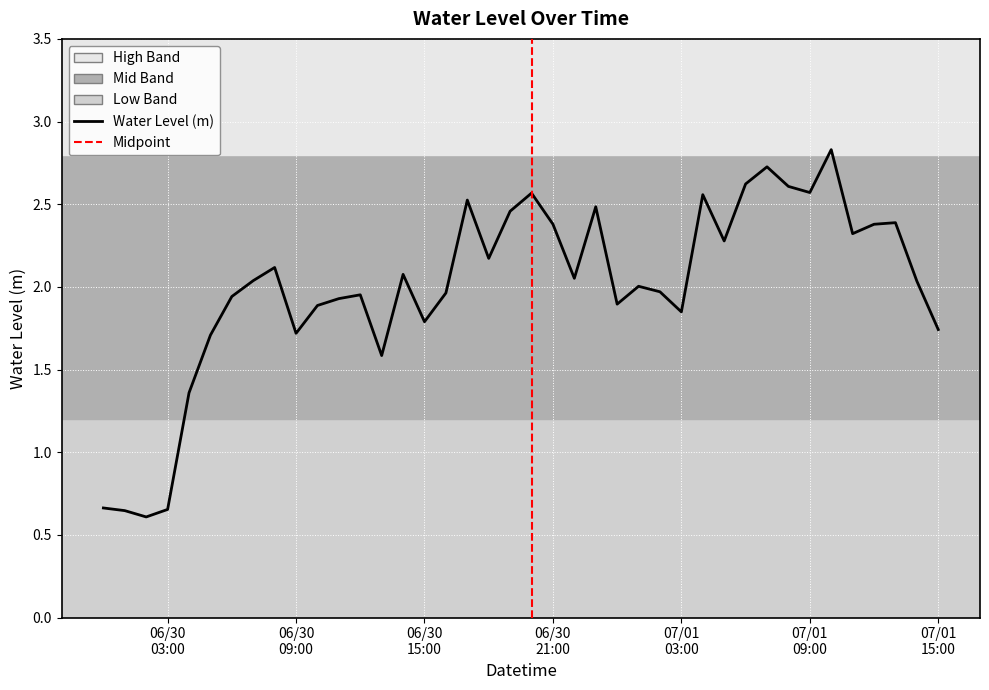

What is the maximum value shown in the chart?

2.8